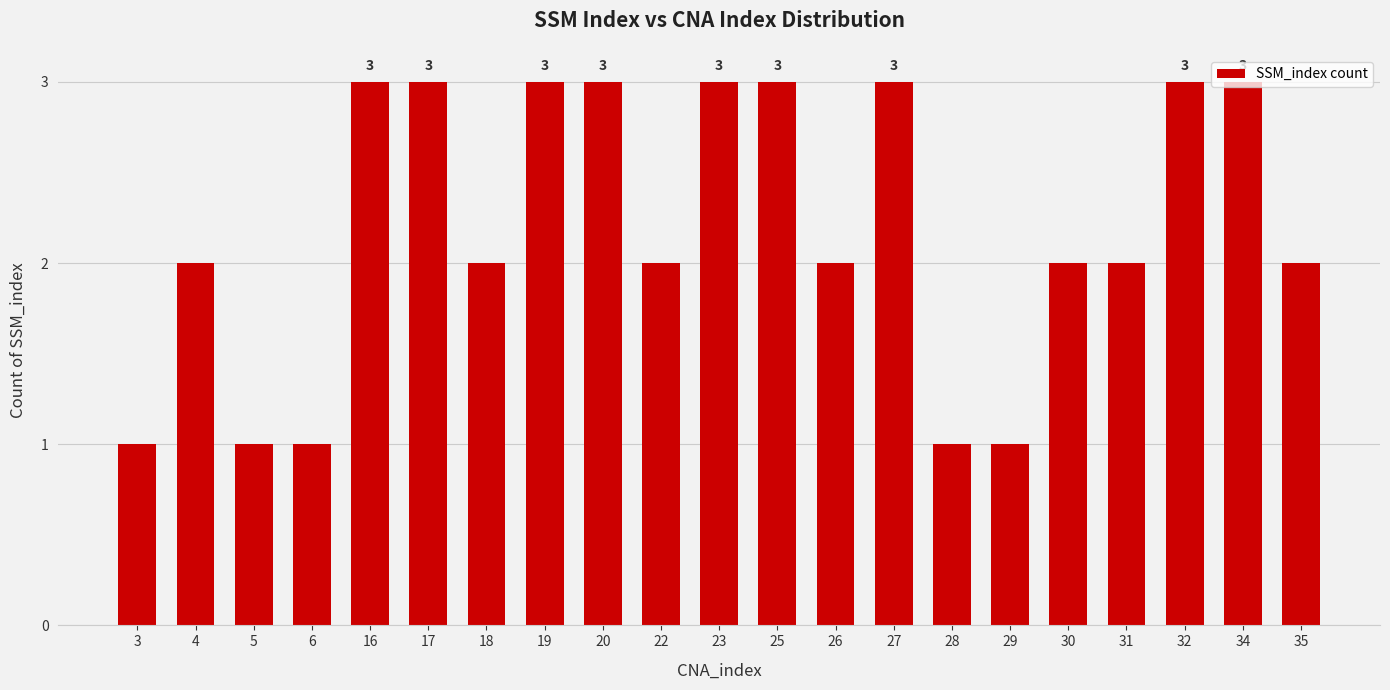

The value at 5 is 2. True or false?

False